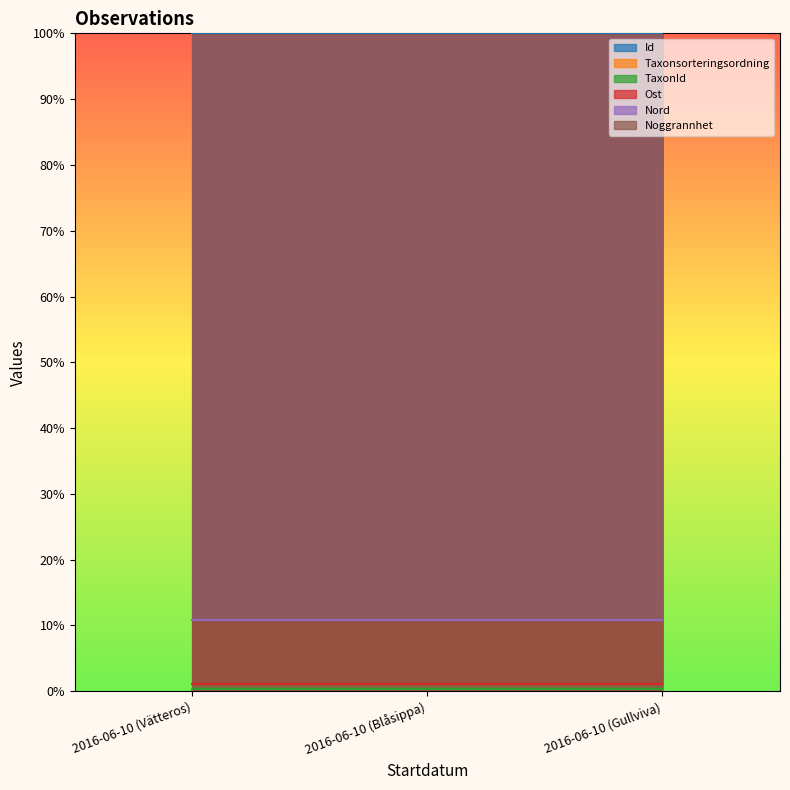

What is the value of the TaxonId point at the 3rd from the left?

0.4